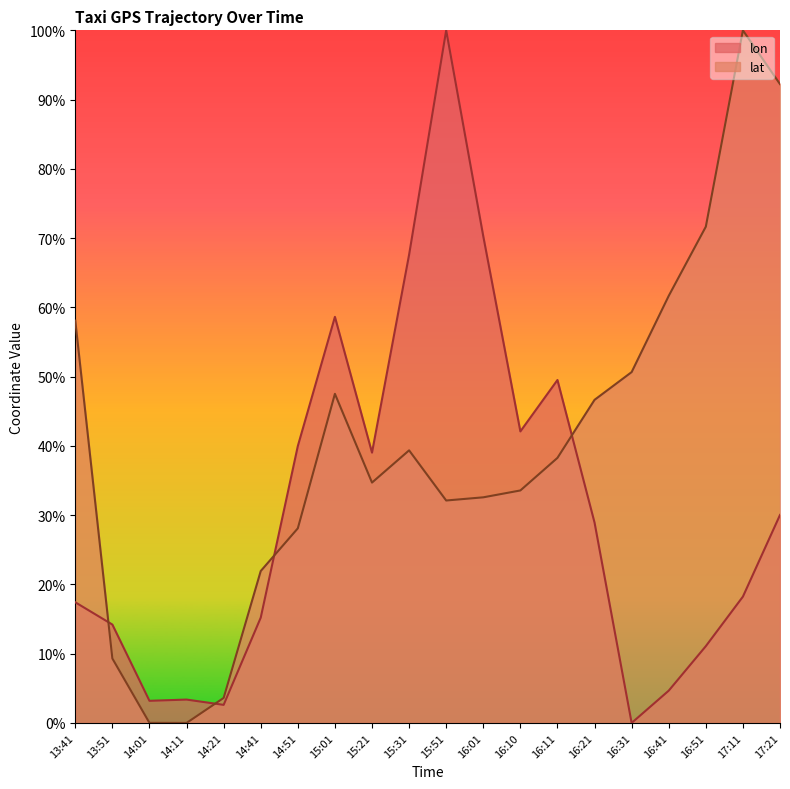

Reading left to right, extract all data points from this chart.

lon: 17.4	14.2	3.2	3.4	2.6	15.2	40.0	58.6	39.0	67.6	100.0	70.3	42.1	49.5	28.9	0.0	4.7	11.1	18.2	30.0
lat: 58.1	9.3	0.0	0.0	3.6	21.9	28.1	47.5	34.7	39.4	32.1	32.6	33.6	38.3	46.7	50.7	61.7	71.7	100.0	92.2